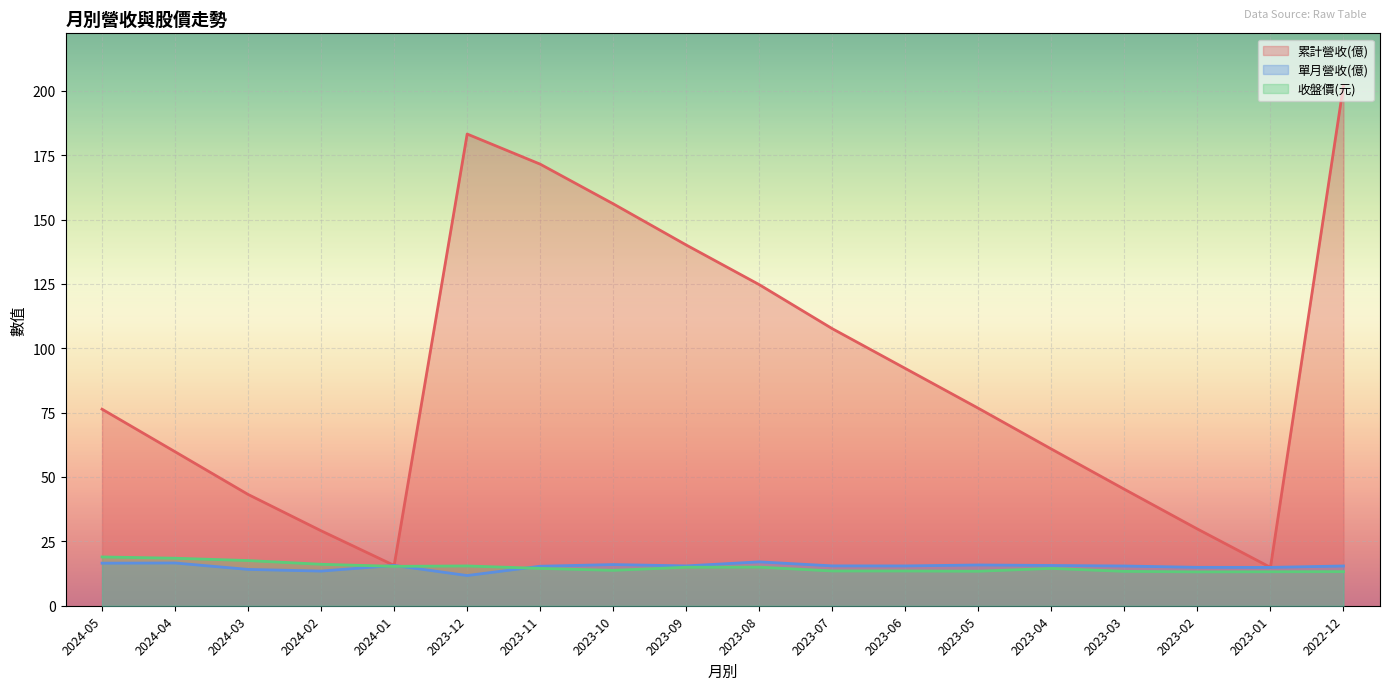

What is the label of the 11th point from the left?

2023-07